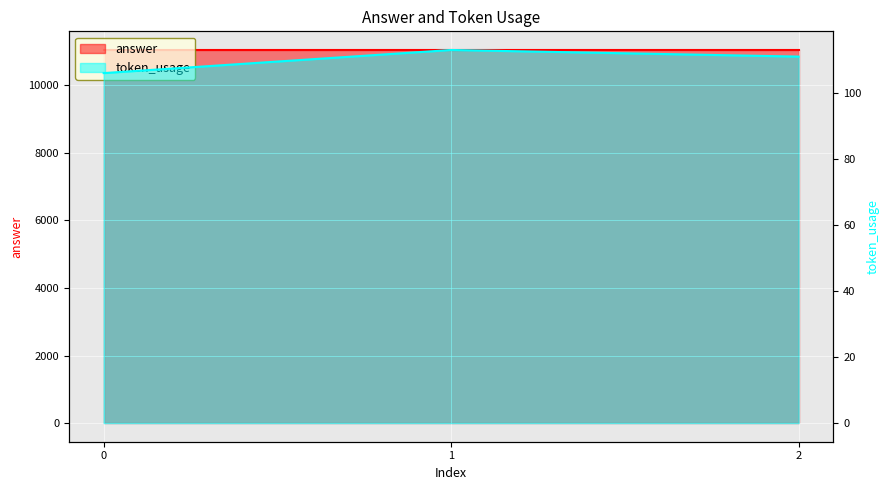

True or false: the data shows 25 at 1.

False